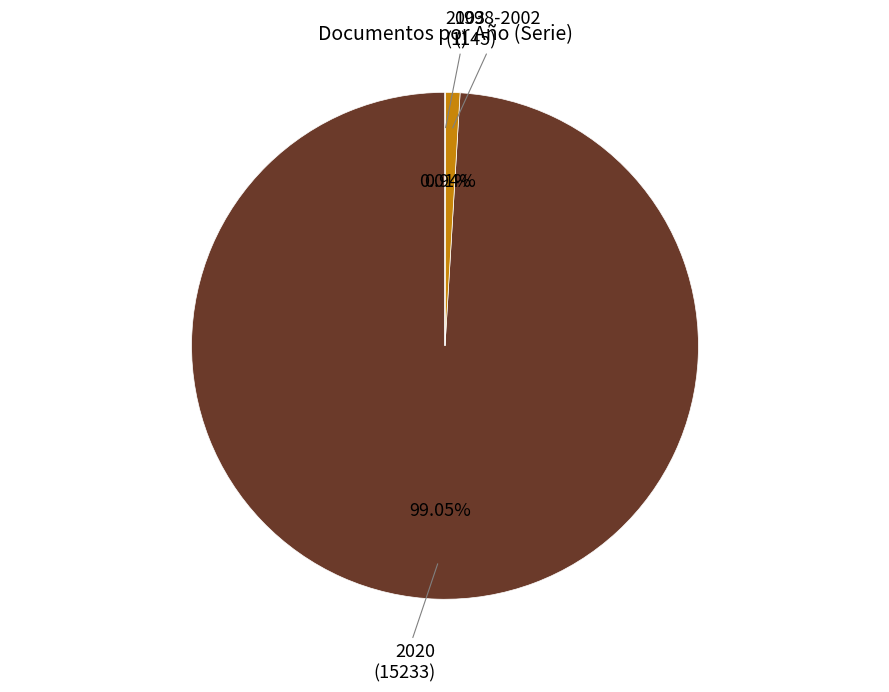

To the nearest percent, what is the average slice percentage?

33%